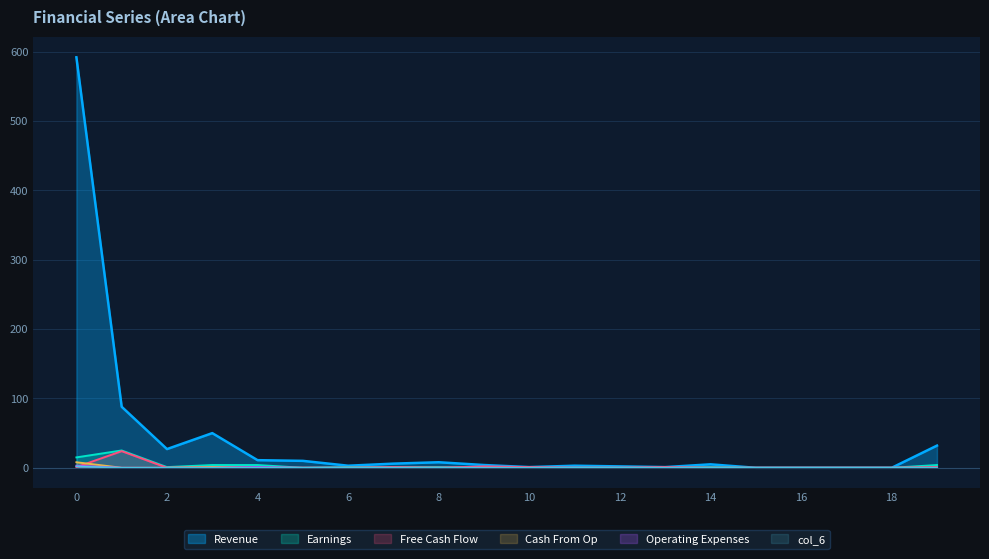

Read the Revenue value at 14.

5